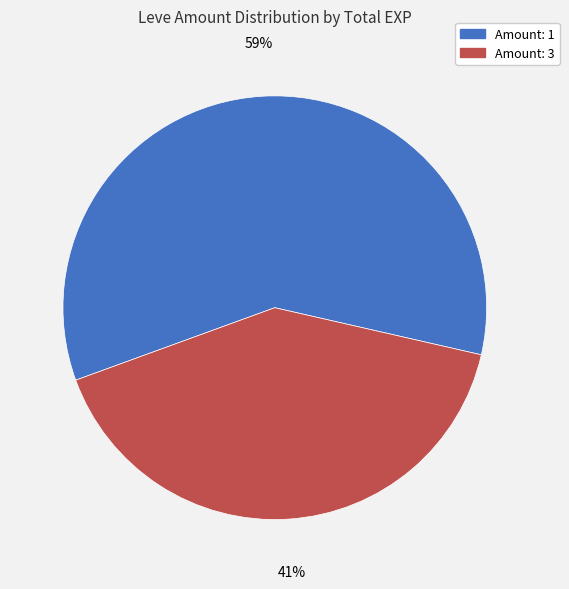

Does any single category account for the majority?

Yes